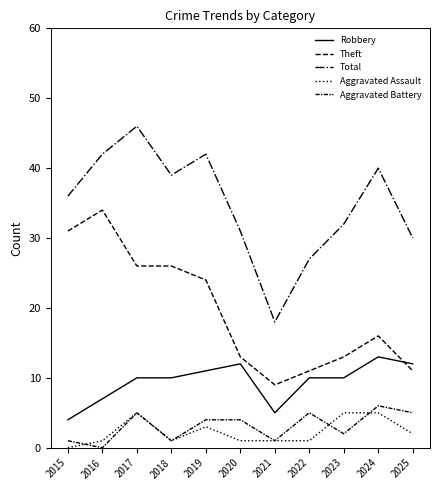

What is the maximum value shown in the chart?

46